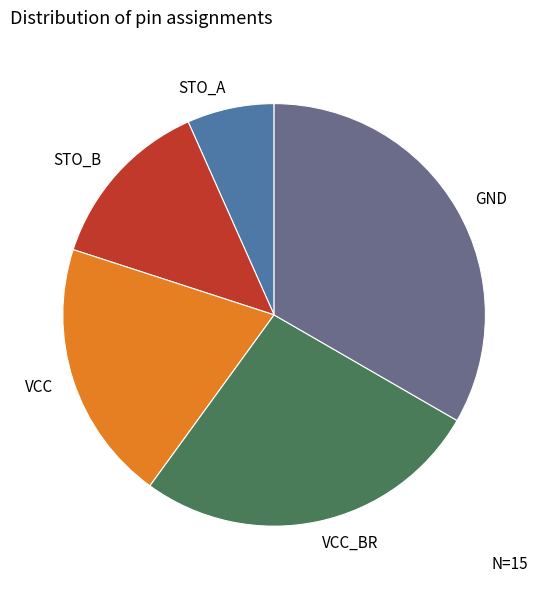

Do STO_B and VCC_BR together represent more than half of the pie?

No